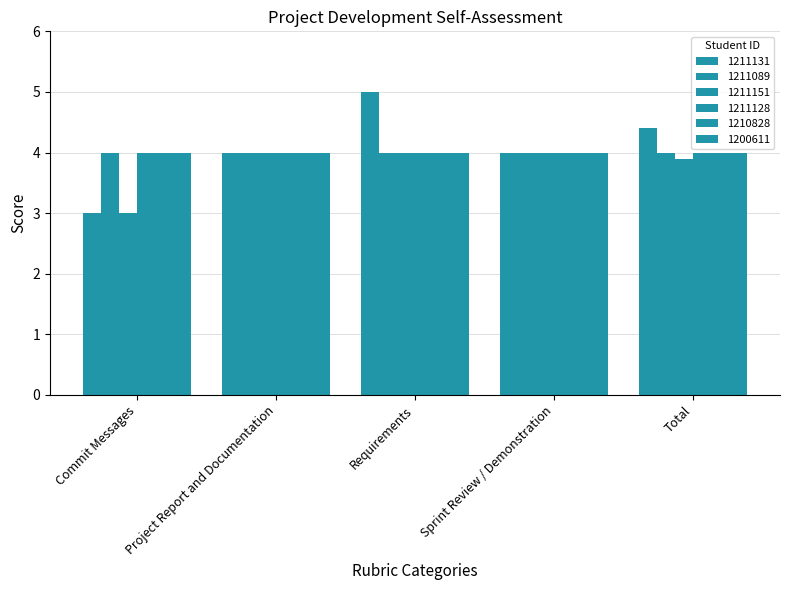

What is the difference between the maximum and minimum values in the 1211131 series?

2.0